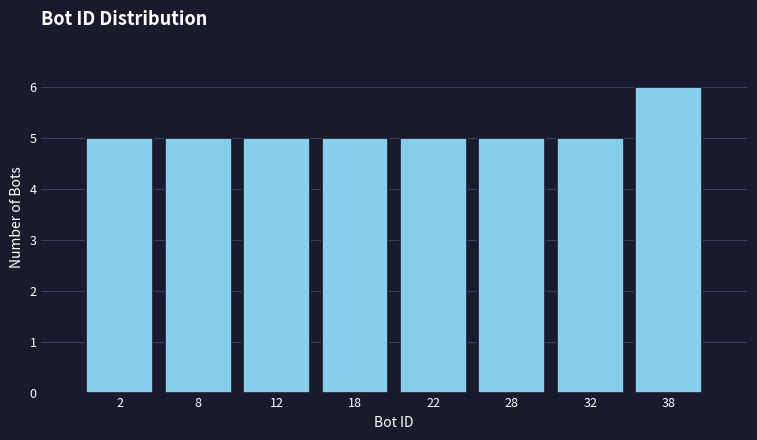

Reading right to left, extract all data points from this chart.

6	5	5	5	5	5	5	5